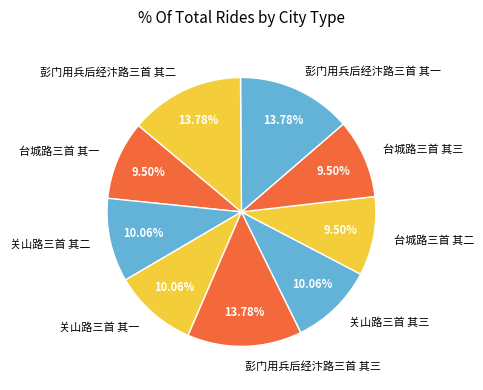

Does 台城路三首 其二 account for over 50% of the chart?

No